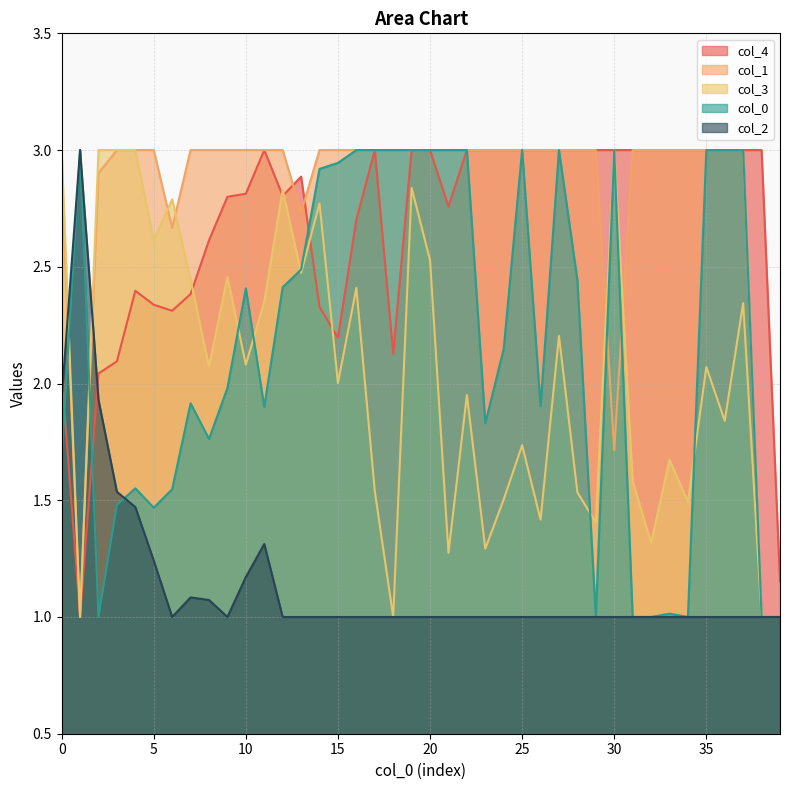

Does the chart have visible grid lines?

Yes